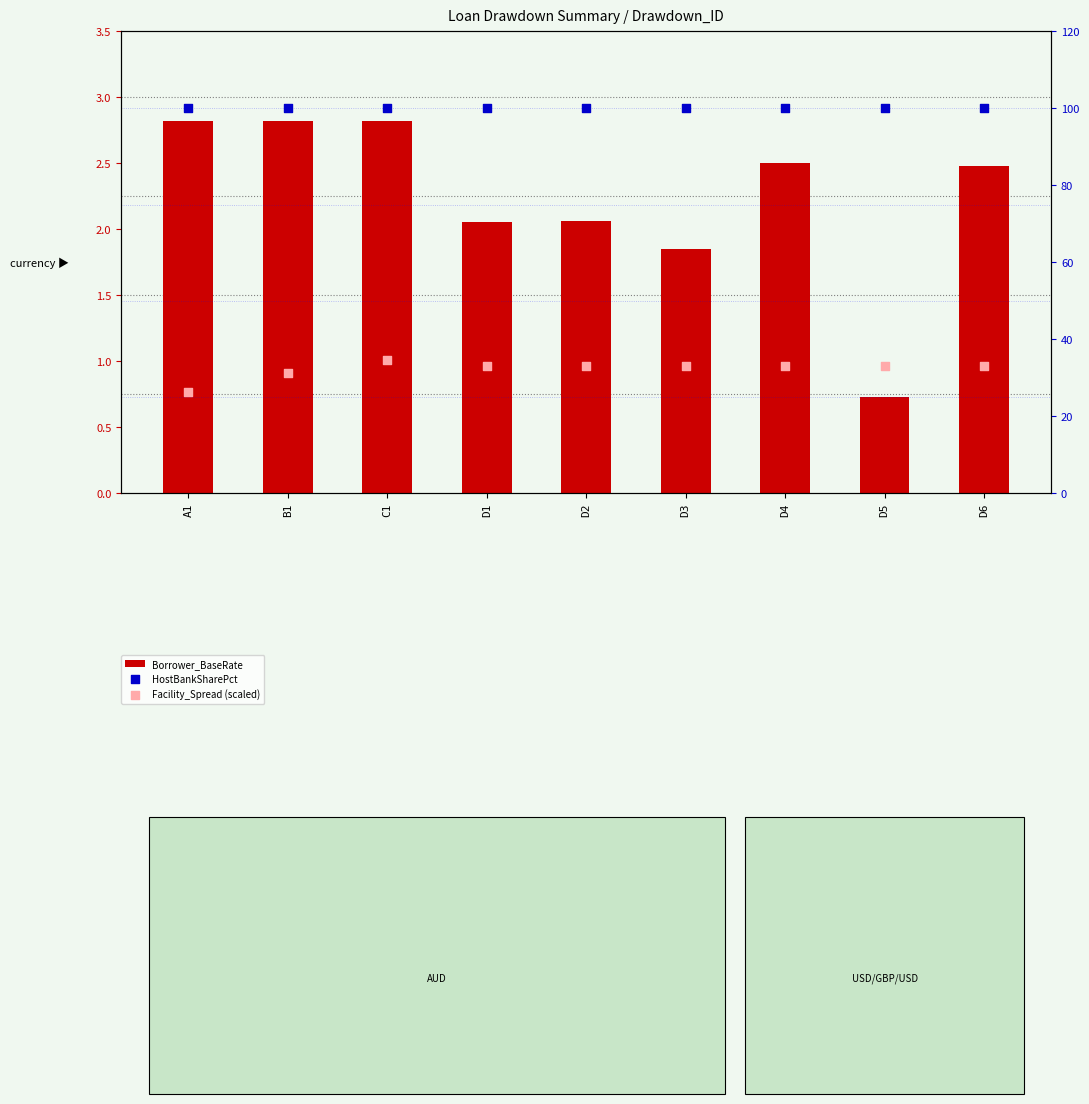

At which category is the sum across all series the highest?

C1